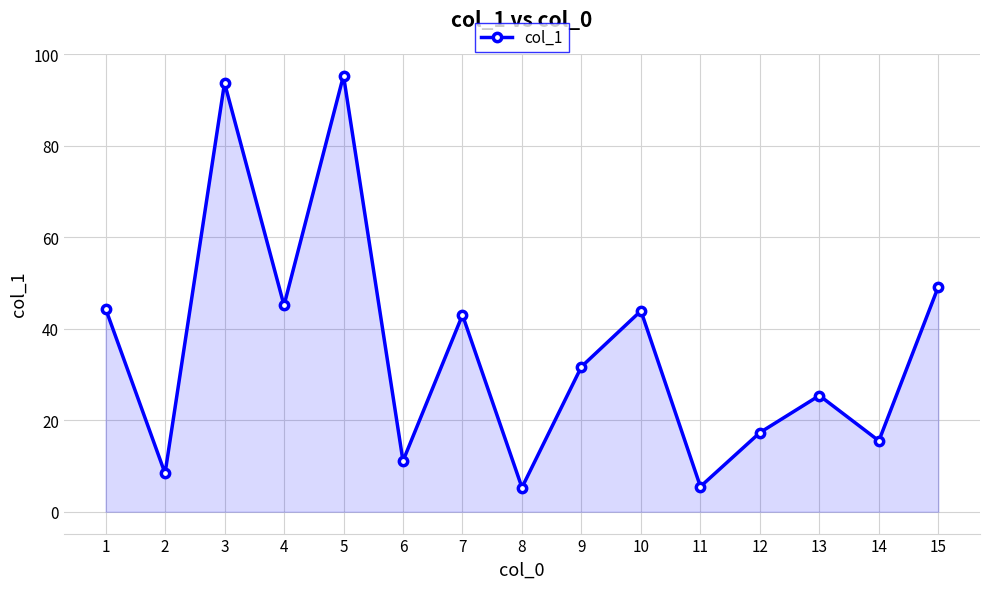

What is the difference between the maximum and minimum values?

90.0